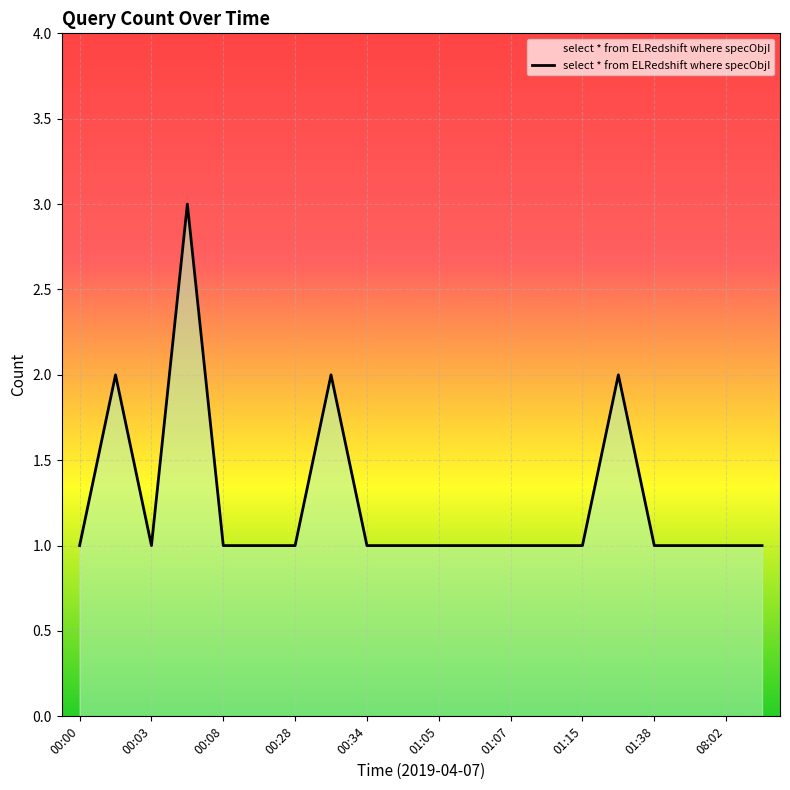

What is the maximum value shown in the chart?

3